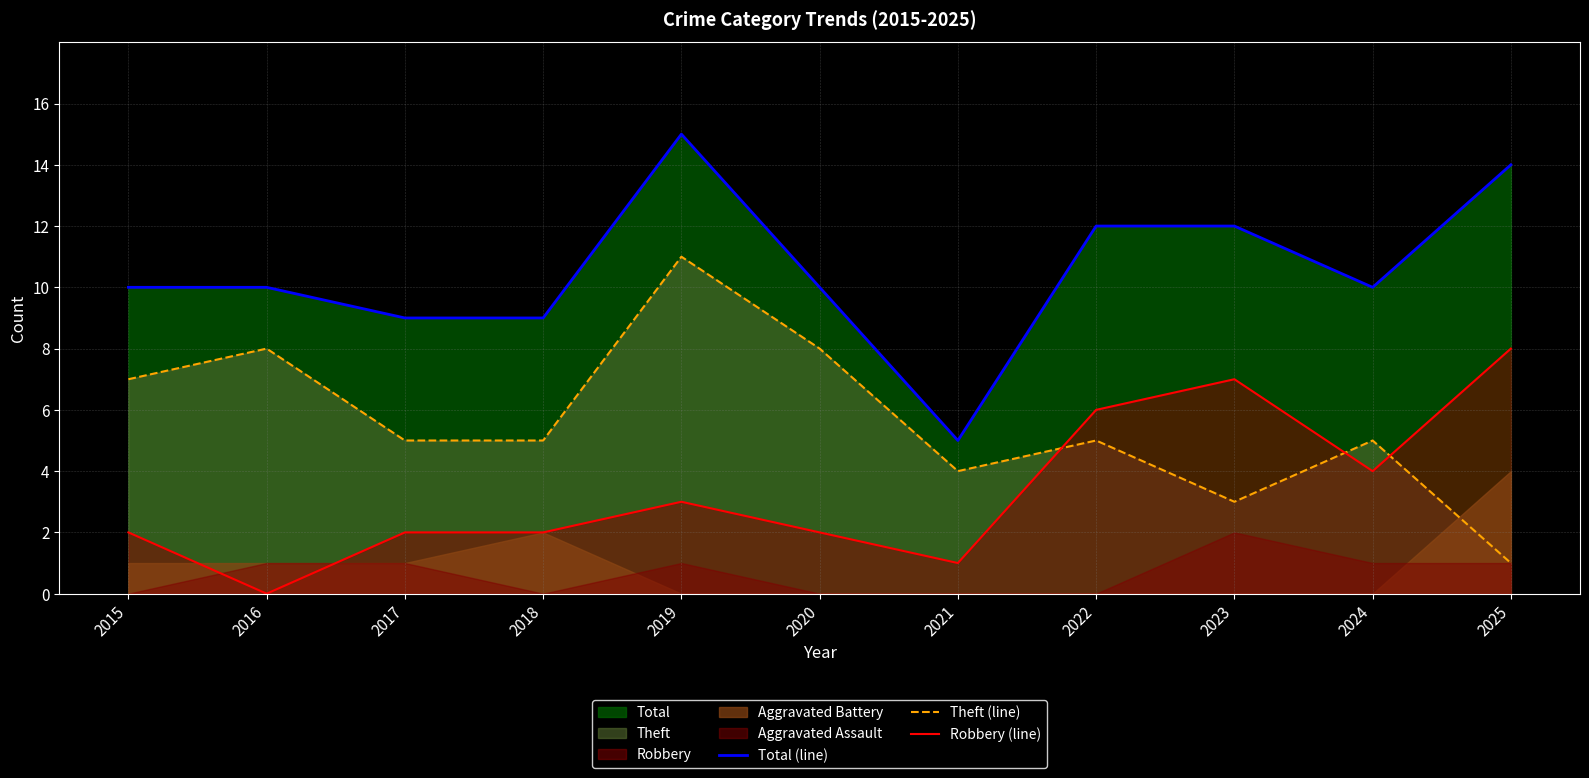

At which category is the sum across all series the highest?

2019